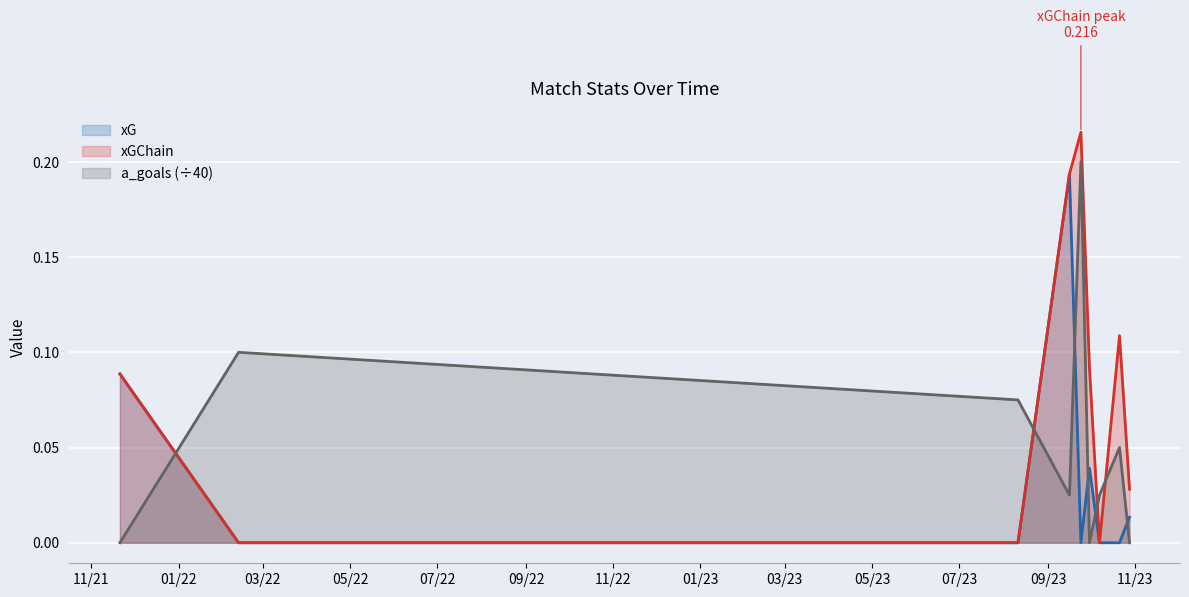

True or false: xG and xGChain cross at least once.

False